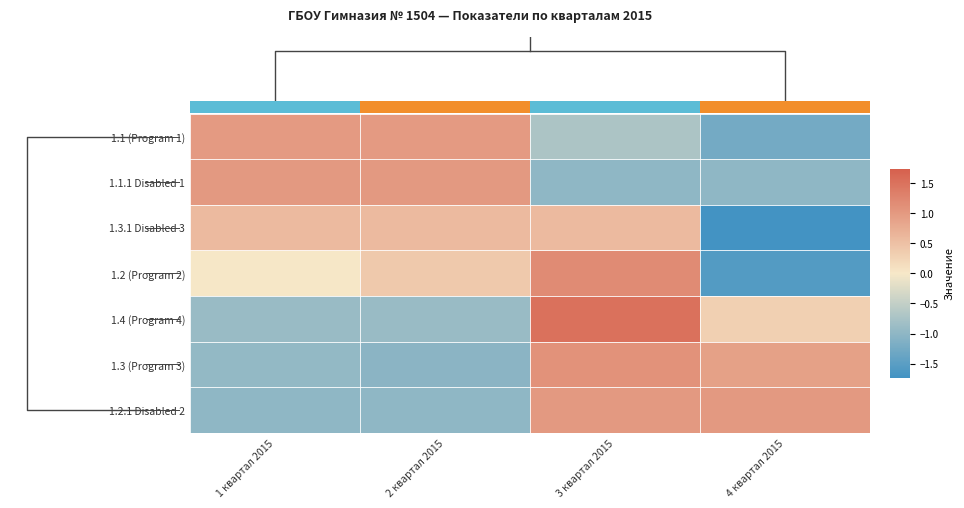

What is the lowest value of the 1.2.1 Disabled 2 series?

-1.0